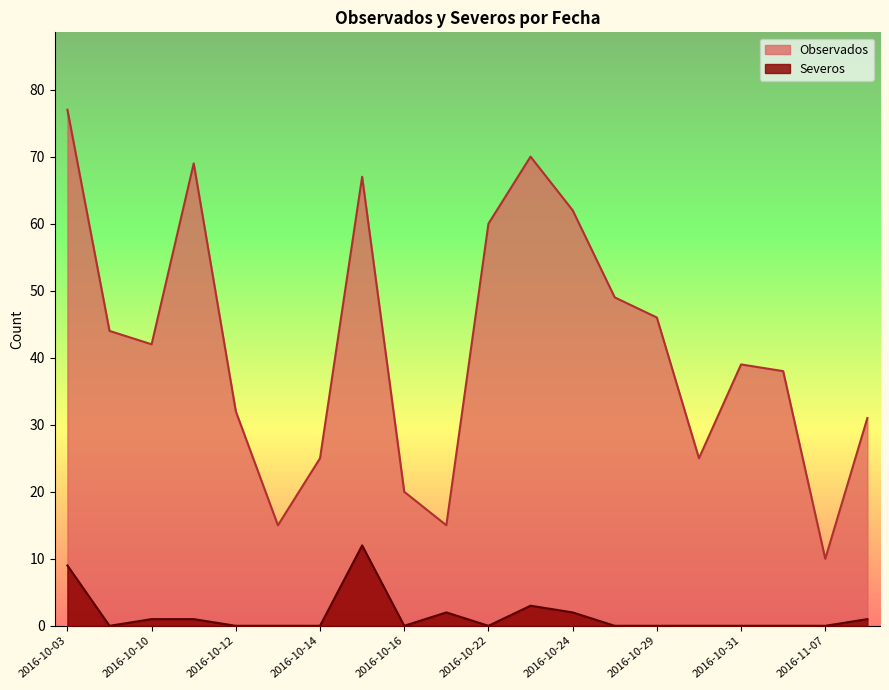

How many interior local peaks does the Severos series have?

3